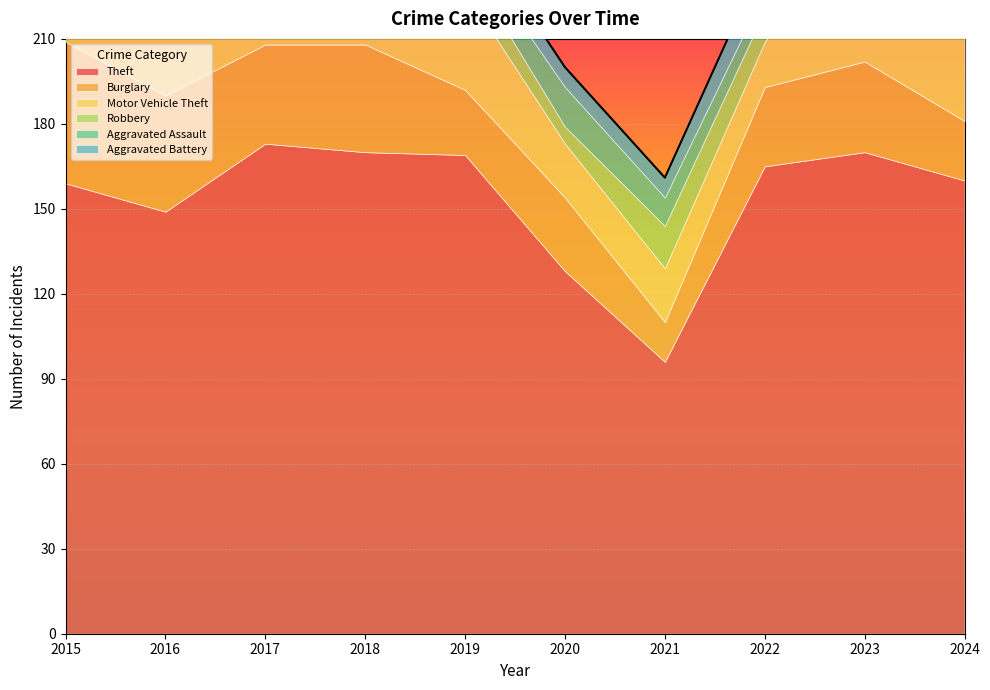

Count the number of data series in this chart.

6